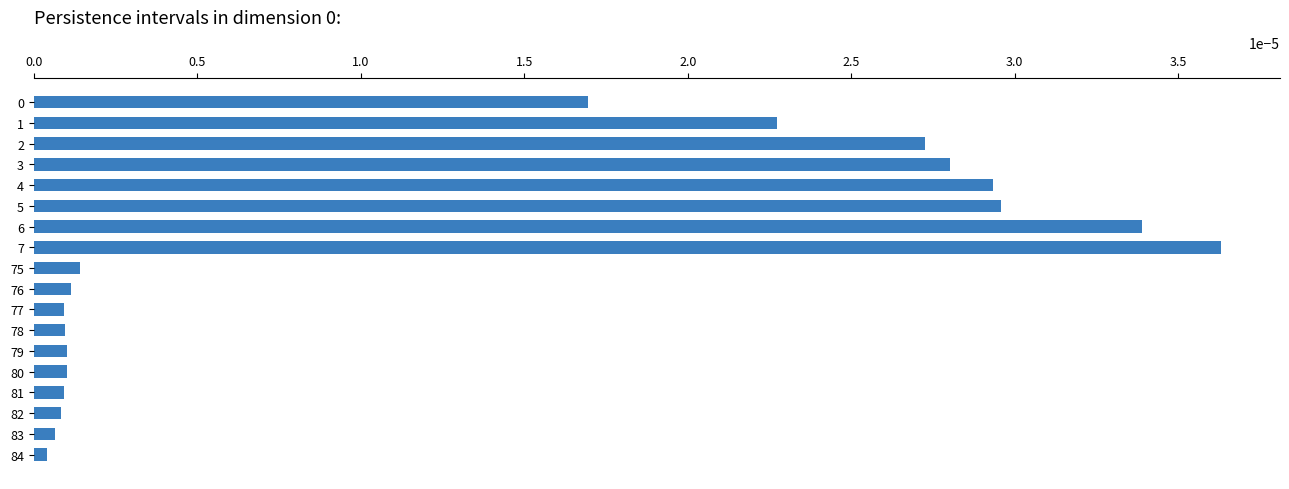

At which category does the chart reach its peak across all series?

7